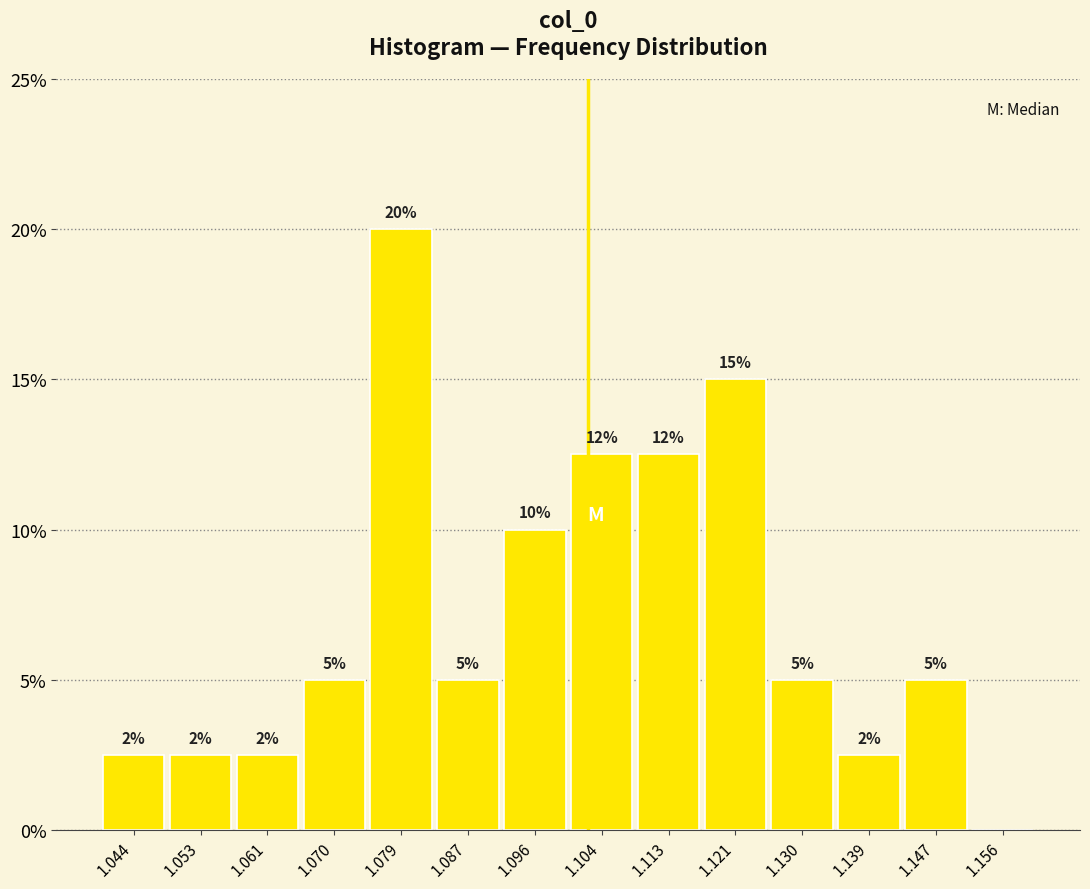

Which range on the x-axis has the tallest bar?

1.074 to 1.083